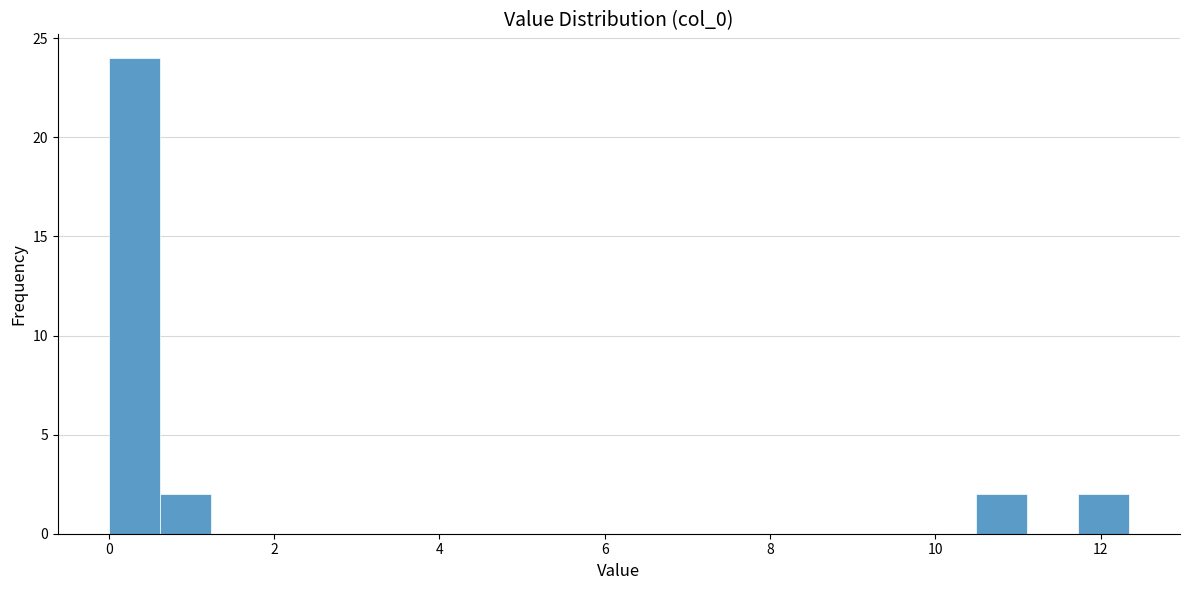

Read against the x-axis, roughly where is the centre of the tallest bar?

0.4